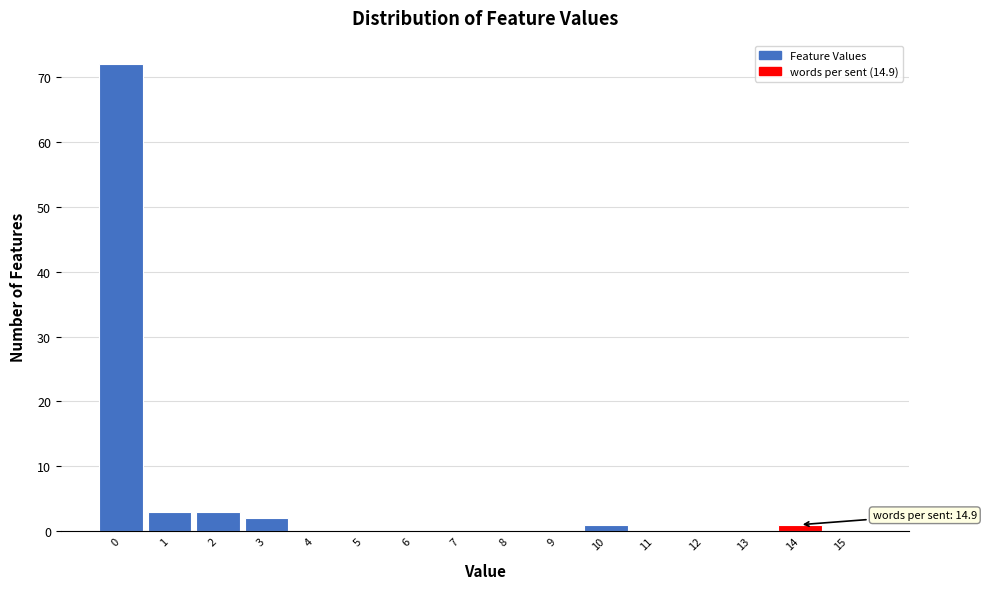

Reading left to right, transcribe all the data shown in this chart.

0=72	1=3	2=3	3=2	4=0	5=0	6=0	7=0	8=0	9=0	10=1	11=0	12=0	13=0	14=1	15=0